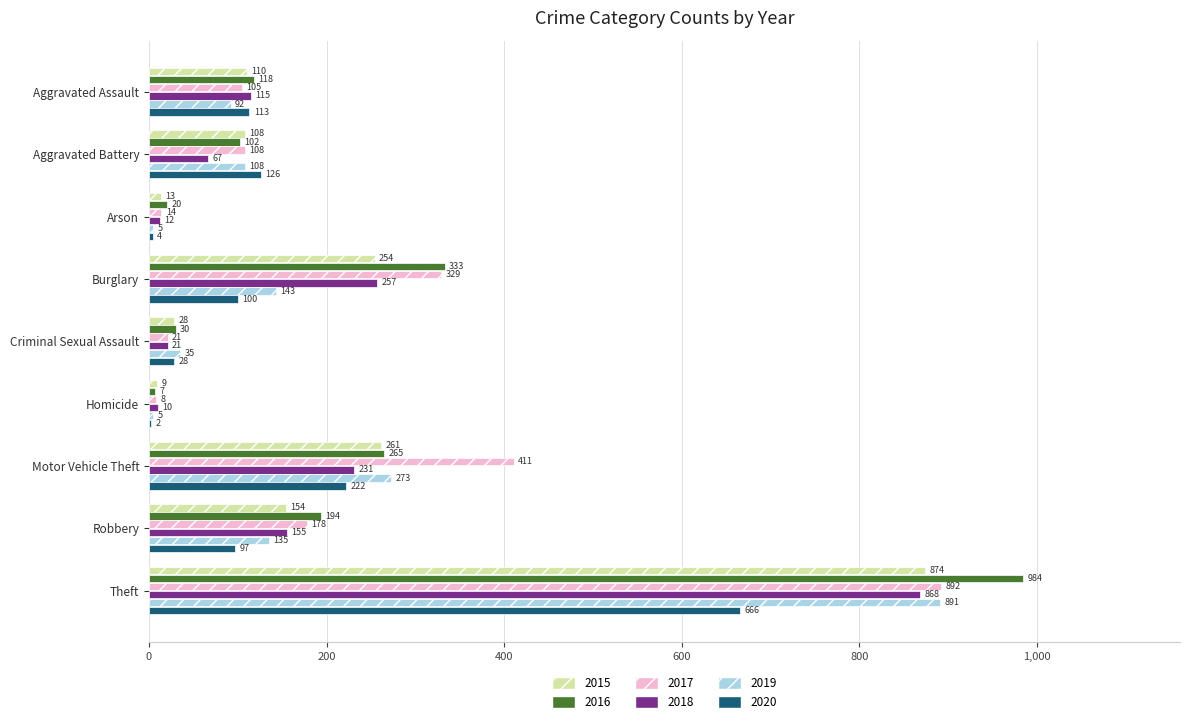

What value does the 2016 series have at Burglary?

333